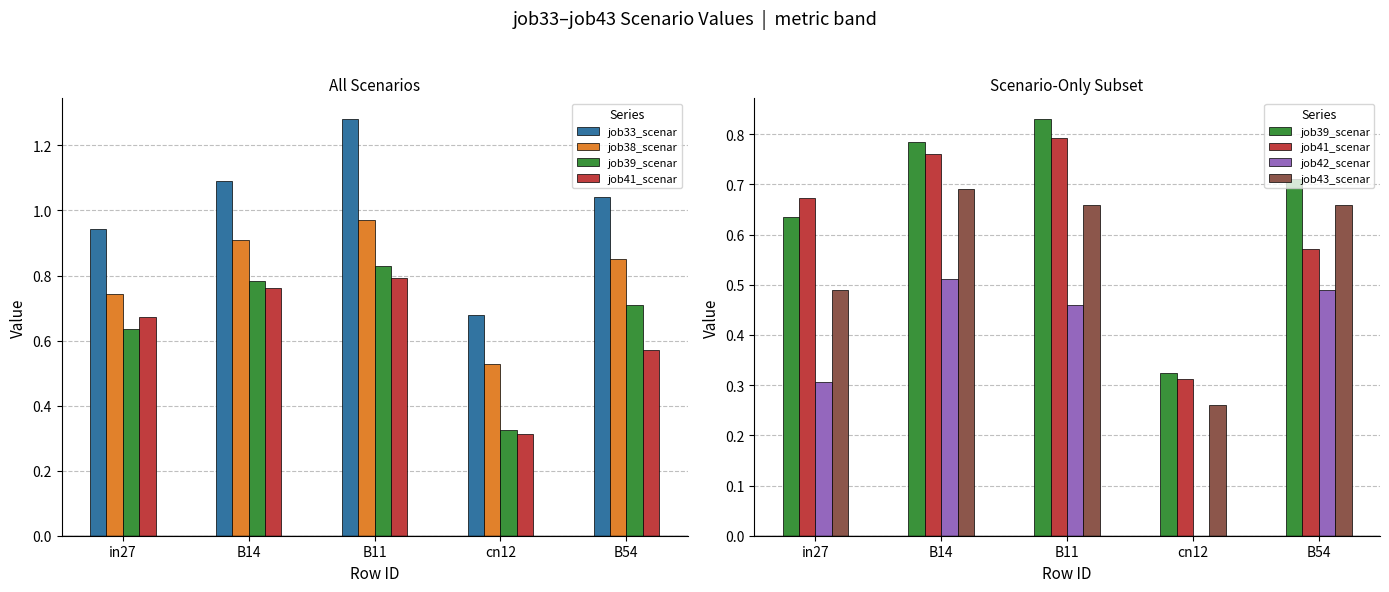

What is the total value across all series at B11?

5.0